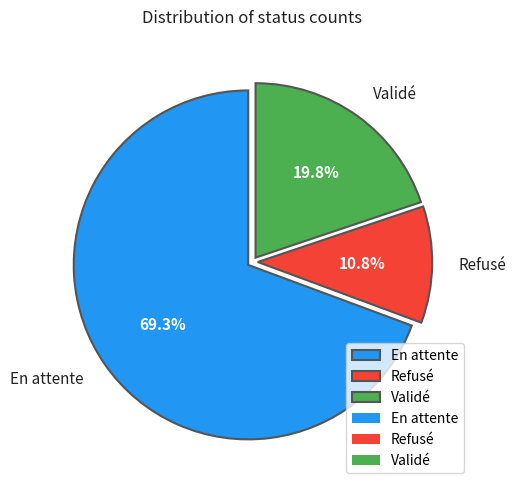

True or false: Refusé accounts for 4% of the total.

False